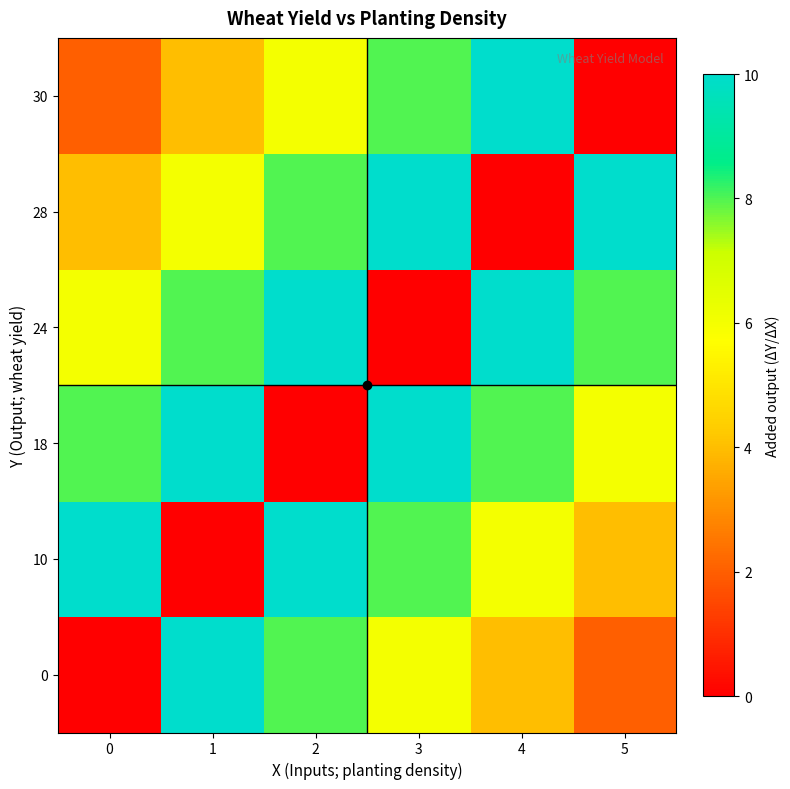

What is the difference between the highest and lowest values at 0?

10